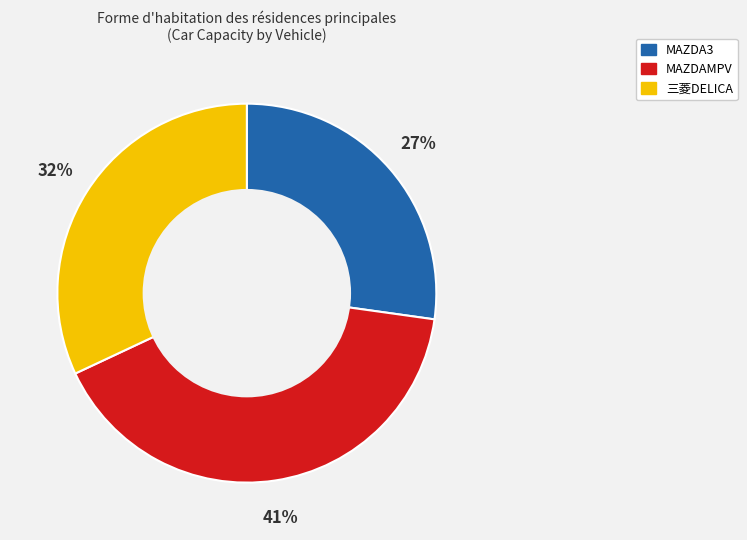

What is the ratio of the value at MAZDA3 to the value at MAZDAMPV?

0.7